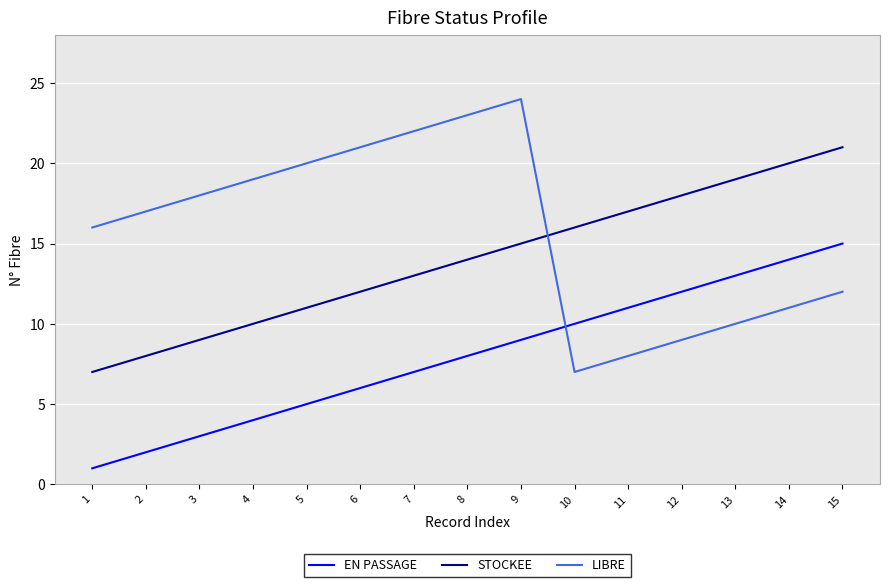

The value of STOCKEE at 8 is 6. True or false?

False